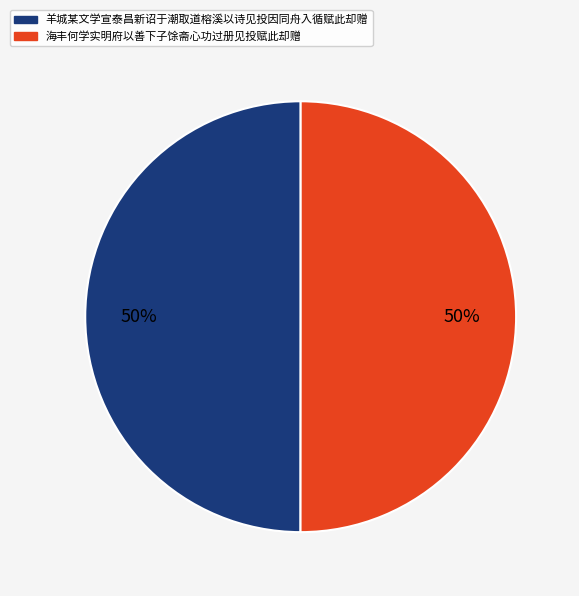

To the nearest percent, what percentage of the pie is 羊城某文学宣泰昌新诏于潮取道榕溪以诗见投因同舟入循赋此却赠?

50%